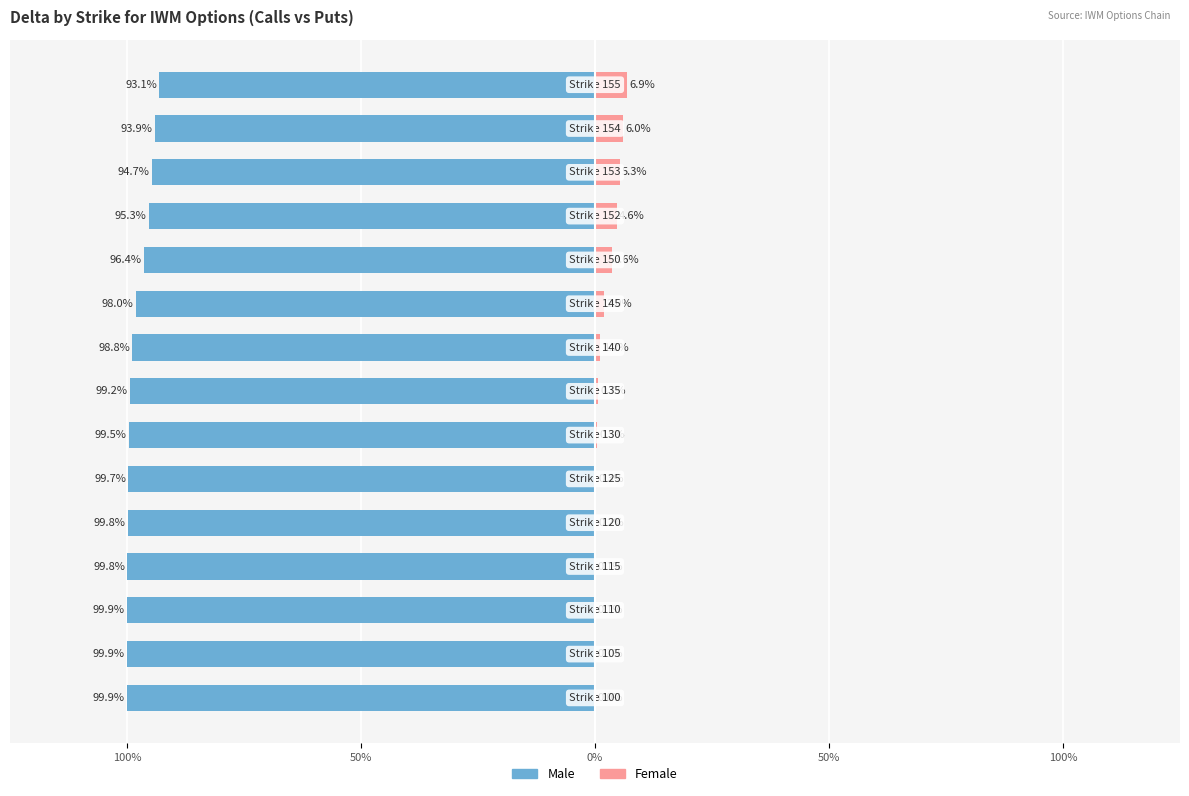

How many bars are there in total?

30